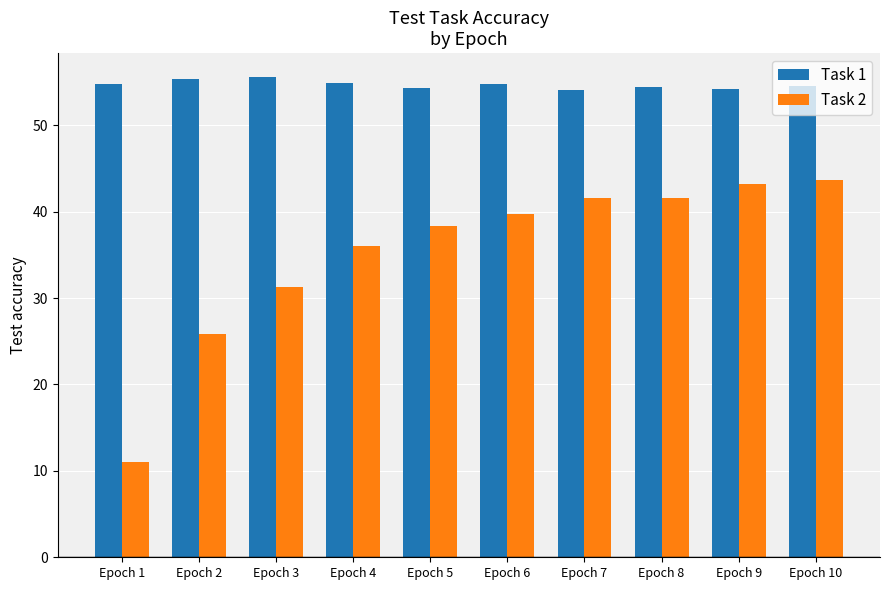

List the series in order of their overall mean, lowest first.

Task 2, Task 1